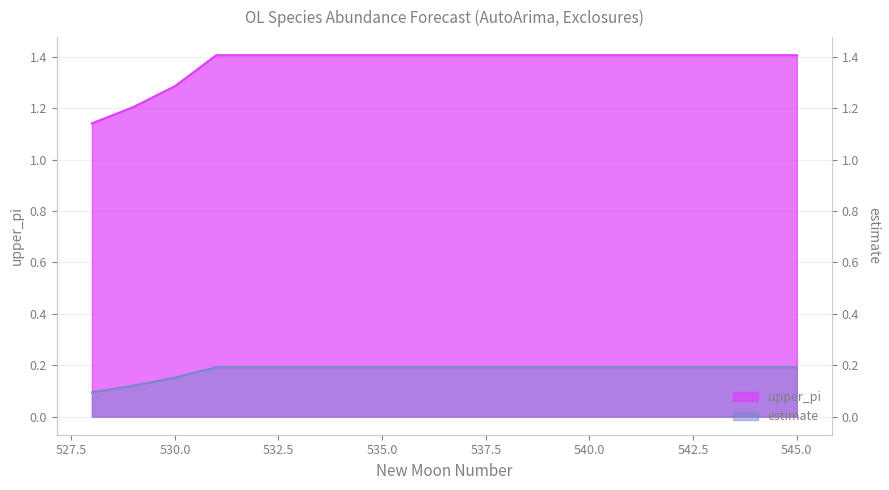

What is the sum of the upper_pi values at 535 and 531?

2.8